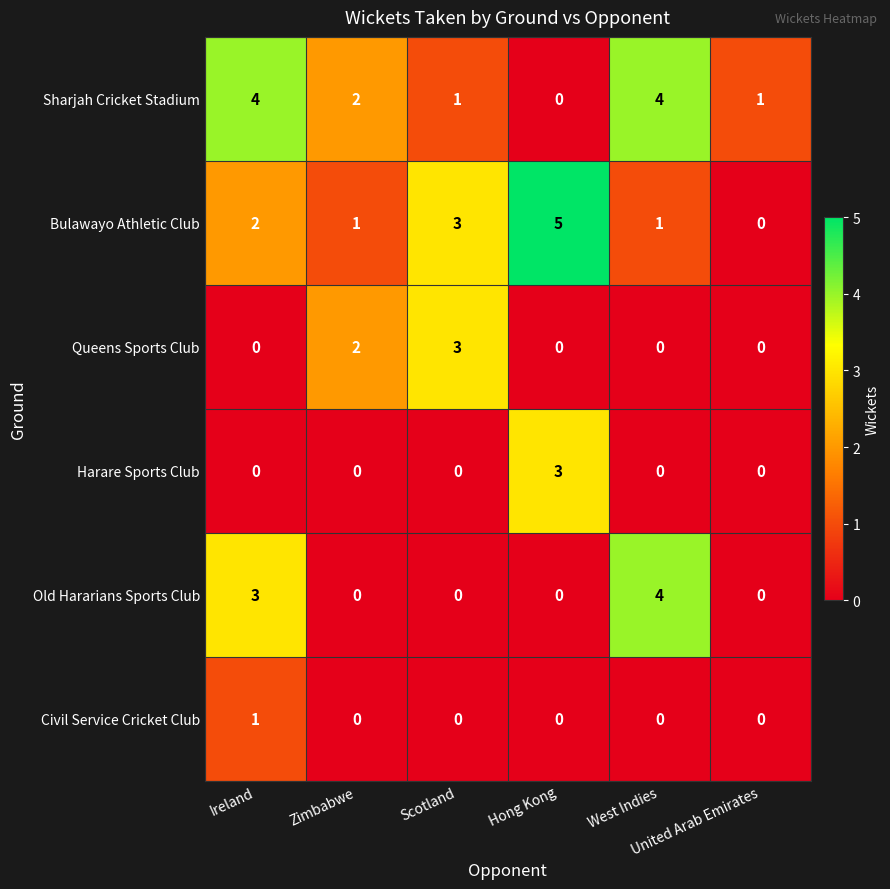

What is the maximum value for Queens Sports Club?

3